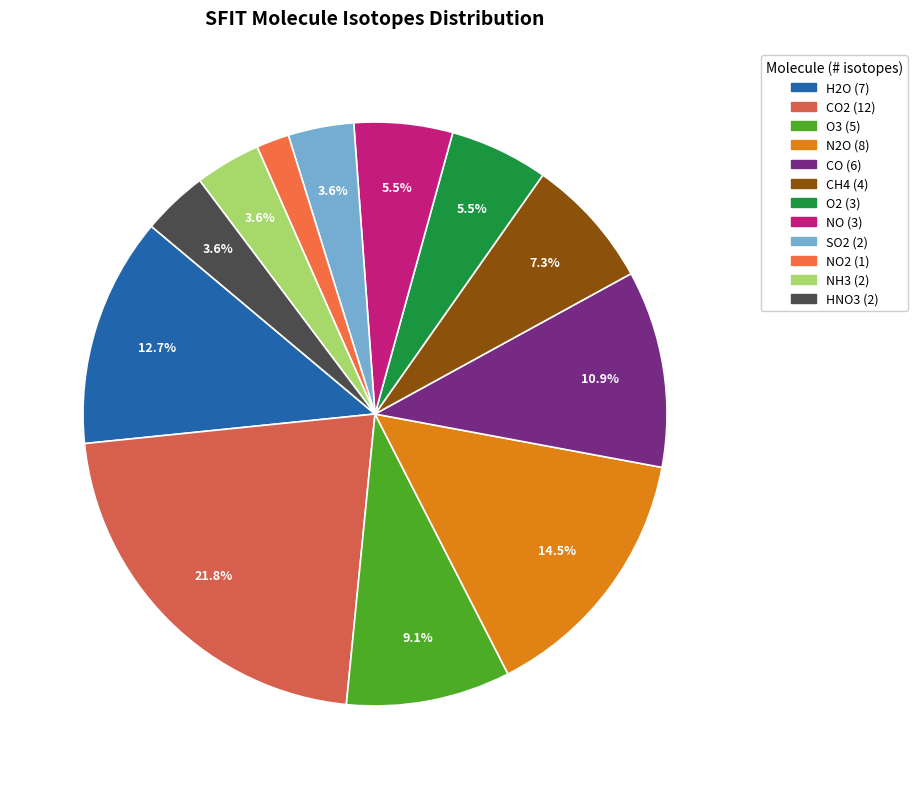

Rank the categories by value from lowest to highest.

NO2, SO2, NH3, HNO3, O2, NO, CH4, O3, CO, H2O, N2O, CO2